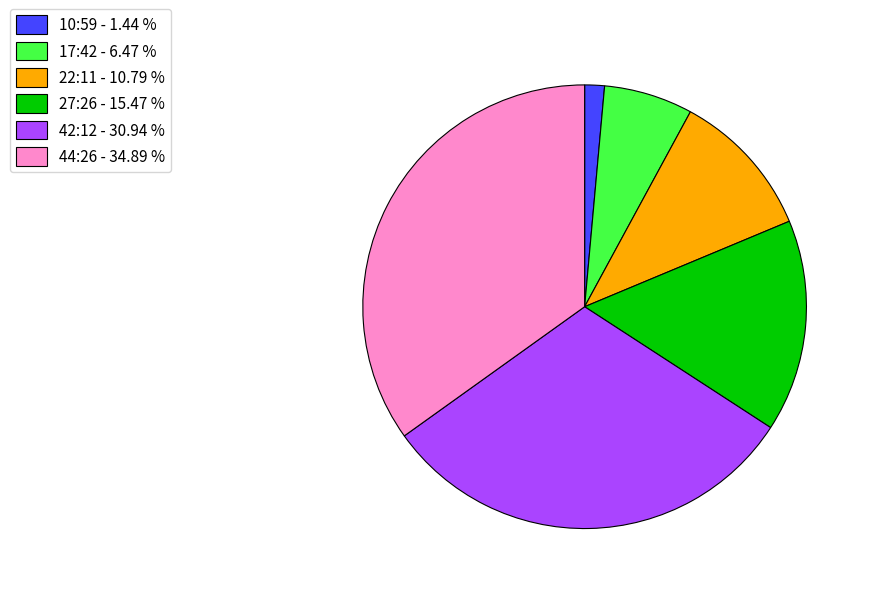

Which has a higher value, 42:12 or 27:26?

42:12